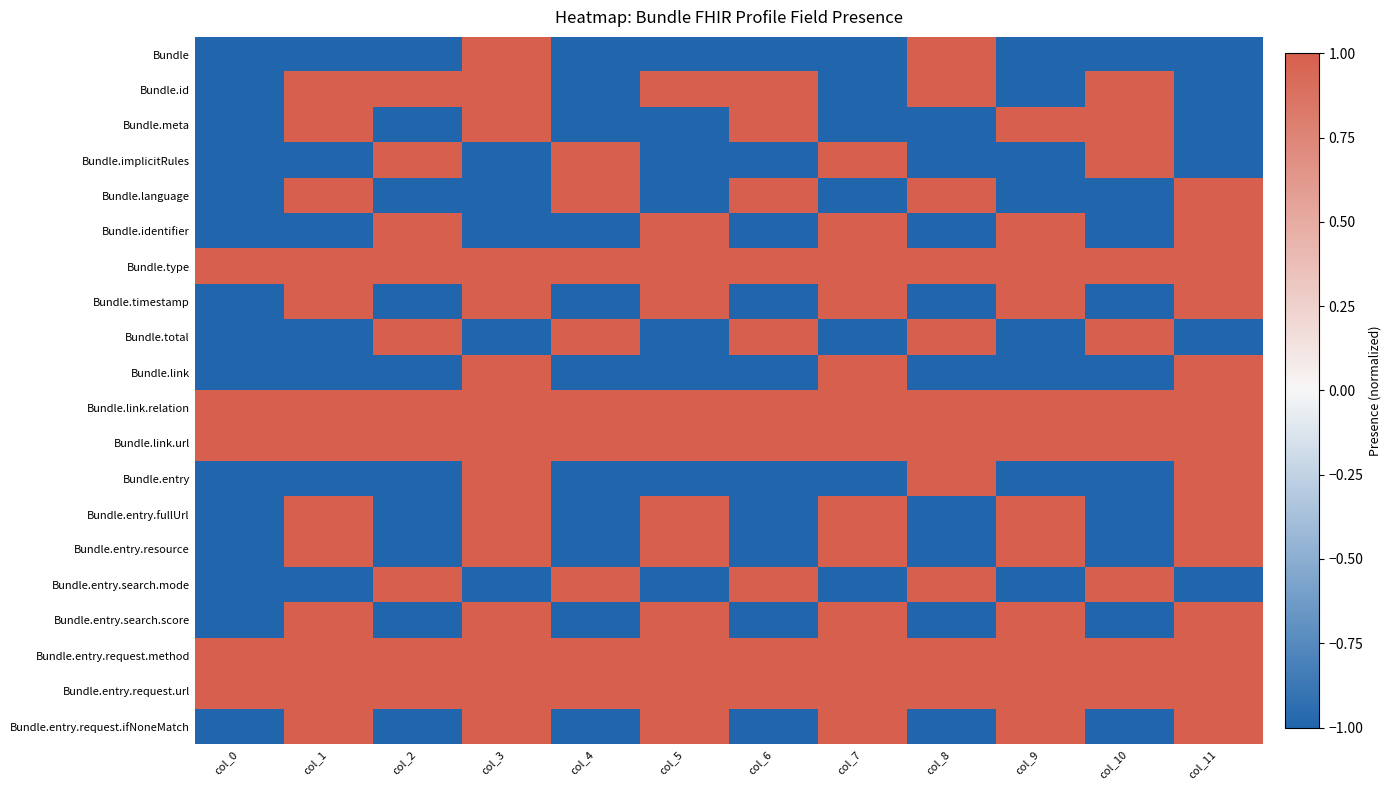

Reading left to right, extract all data points from this chart.

Bundle: col_0=-1	col_1=-1	col_2=-1	col_3=1	col_4=-1	col_5=-1	col_6=-1	col_7=-1	col_8=1	col_9=-1	col_10=-1	col_11=-1
Bundle.id: col_0=-1	col_1=1	col_2=1	col_3=1	col_4=-1	col_5=1	col_6=1	col_7=-1	col_8=1	col_9=-1	col_10=1	col_11=-1
Bundle.meta: col_0=-1	col_1=1	col_2=-1	col_3=1	col_4=-1	col_5=-1	col_6=1	col_7=-1	col_8=-1	col_9=1	col_10=1	col_11=-1
Bundle.implicitRules: col_0=-1	col_1=-1	col_2=1	col_3=-1	col_4=1	col_5=-1	col_6=-1	col_7=1	col_8=-1	col_9=-1	col_10=1	col_11=-1
Bundle.language: col_0=-1	col_1=1	col_2=-1	col_3=-1	col_4=1	col_5=-1	col_6=1	col_7=-1	col_8=1	col_9=-1	col_10=-1	col_11=1
Bundle.identifier: col_0=-1	col_1=-1	col_2=1	col_3=-1	col_4=-1	col_5=1	col_6=-1	col_7=1	col_8=-1	col_9=1	col_10=-1	col_11=1
Bundle.type: col_0=1	col_1=1	col_2=1	col_3=1	col_4=1	col_5=1	col_6=1	col_7=1	col_8=1	col_9=1	col_10=1	col_11=1
Bundle.timestamp: col_0=-1	col_1=1	col_2=-1	col_3=1	col_4=-1	col_5=1	col_6=-1	col_7=1	col_8=-1	col_9=1	col_10=-1	col_11=1
Bundle.total: col_0=-1	col_1=-1	col_2=1	col_3=-1	col_4=1	col_5=-1	col_6=1	col_7=-1	col_8=1	col_9=-1	col_10=1	col_11=-1
Bundle.link: col_0=-1	col_1=-1	col_2=-1	col_3=1	col_4=-1	col_5=-1	col_6=-1	col_7=1	col_8=-1	col_9=-1	col_10=-1	col_11=1
Bundle.link.relation: col_0=1	col_1=1	col_2=1	col_3=1	col_4=1	col_5=1	col_6=1	col_7=1	col_8=1	col_9=1	col_10=1	col_11=1
Bundle.link.url: col_0=1	col_1=1	col_2=1	col_3=1	col_4=1	col_5=1	col_6=1	col_7=1	col_8=1	col_9=1	col_10=1	col_11=1
Bundle.entry: col_0=-1	col_1=-1	col_2=-1	col_3=1	col_4=-1	col_5=-1	col_6=-1	col_7=-1	col_8=1	col_9=-1	col_10=-1	col_11=1
Bundle.entry.fullUrl: col_0=-1	col_1=1	col_2=-1	col_3=1	col_4=-1	col_5=1	col_6=-1	col_7=1	col_8=-1	col_9=1	col_10=-1	col_11=1
Bundle.entry.resource: col_0=-1	col_1=1	col_2=-1	col_3=1	col_4=-1	col_5=1	col_6=-1	col_7=1	col_8=-1	col_9=1	col_10=-1	col_11=1
Bundle.entry.search.mode: col_0=-1	col_1=-1	col_2=1	col_3=-1	col_4=1	col_5=-1	col_6=1	col_7=-1	col_8=1	col_9=-1	col_10=1	col_11=-1
Bundle.entry.search.score: col_0=-1	col_1=1	col_2=-1	col_3=1	col_4=-1	col_5=1	col_6=-1	col_7=1	col_8=-1	col_9=1	col_10=-1	col_11=1
Bundle.entry.request.method: col_0=1	col_1=1	col_2=1	col_3=1	col_4=1	col_5=1	col_6=1	col_7=1	col_8=1	col_9=1	col_10=1	col_11=1
Bundle.entry.request.url: col_0=1	col_1=1	col_2=1	col_3=1	col_4=1	col_5=1	col_6=1	col_7=1	col_8=1	col_9=1	col_10=1	col_11=1
Bundle.entry.request.ifNoneMatch: col_0=-1	col_1=1	col_2=-1	col_3=1	col_4=-1	col_5=1	col_6=-1	col_7=1	col_8=-1	col_9=1	col_10=-1	col_11=1